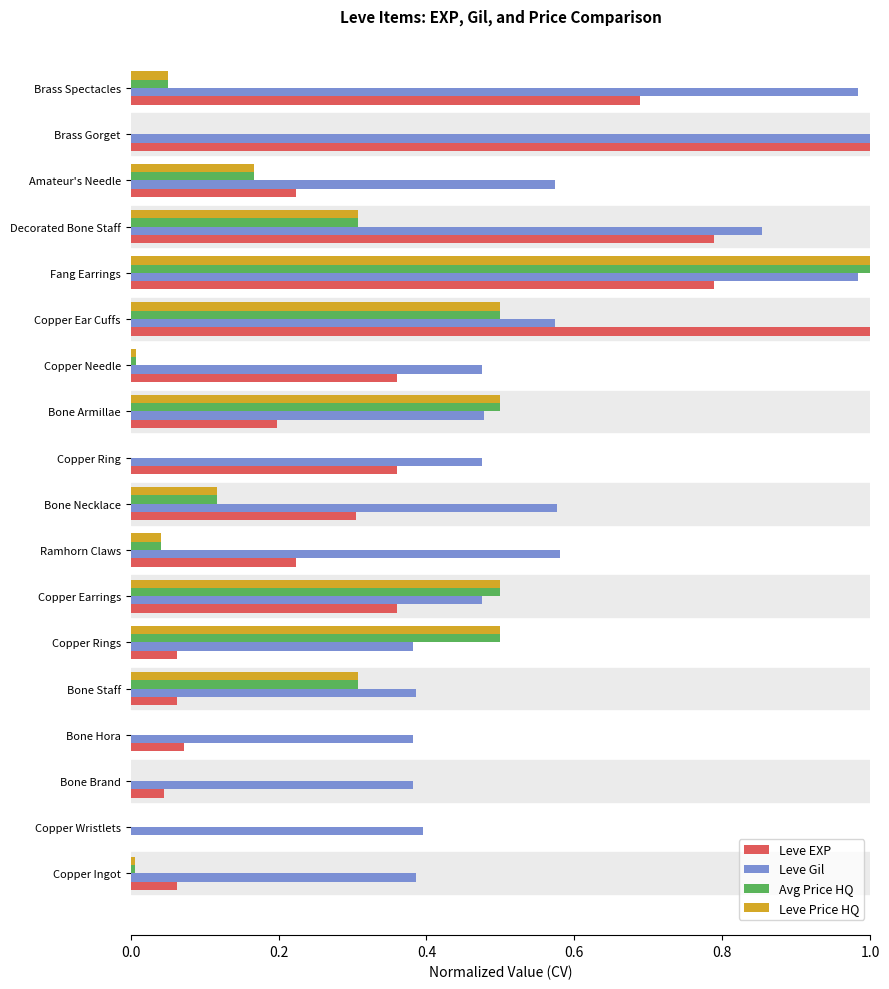

Between Copper Ingot and Copper Needle, which series saw the biggest shift?

Leve EXP